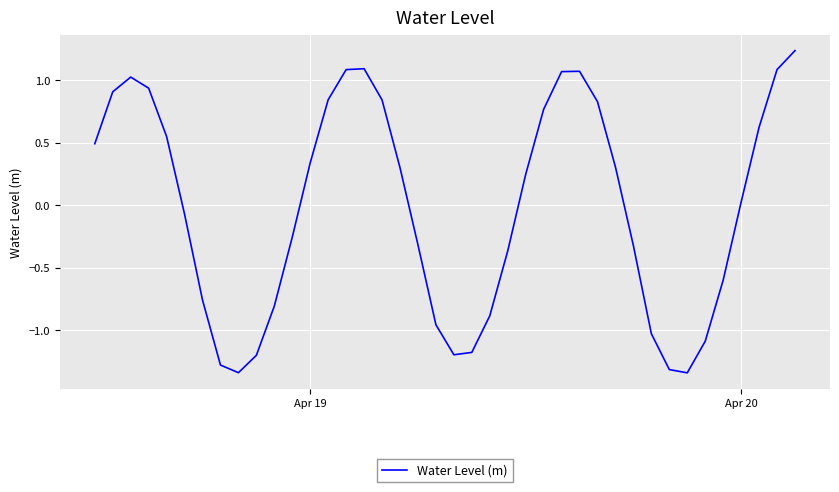

What is the difference between the maximum and minimum values?

2.6